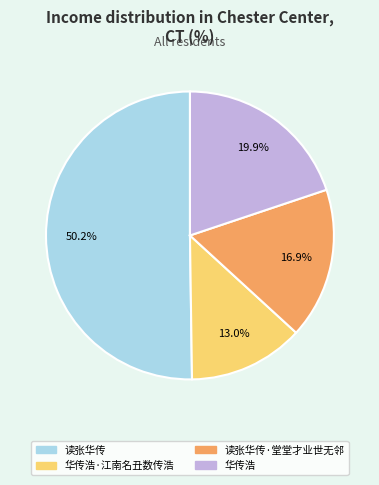

Count the number of slices in the pie.

4